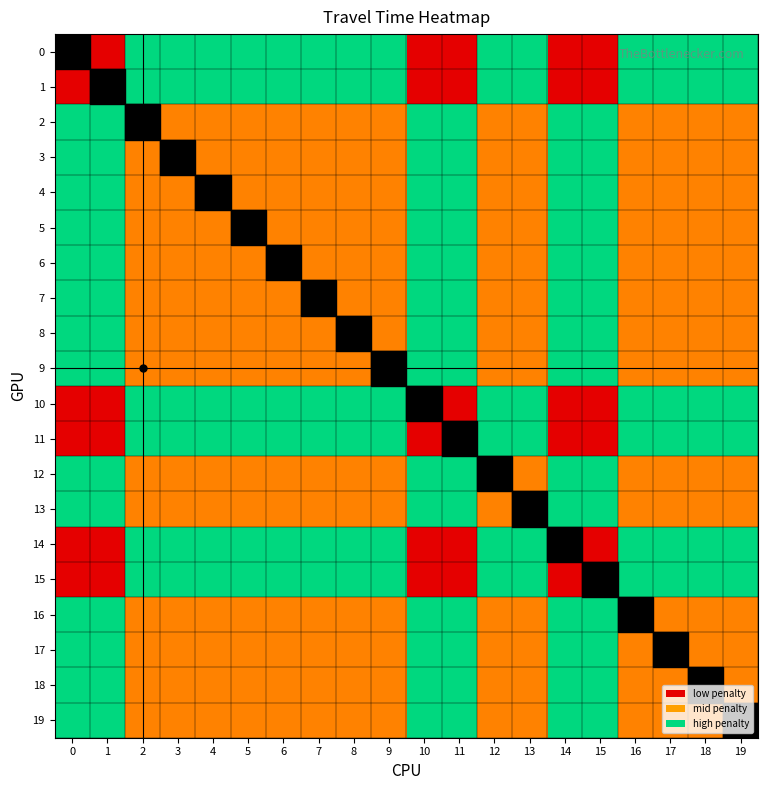

Rank the series at 6 from lowest to highest value.

2, 3, 4, 5, 6, 7, 8, 9, 12, 13, 16, 17, 18, 19, 0, 1, 10, 11, 14, 15